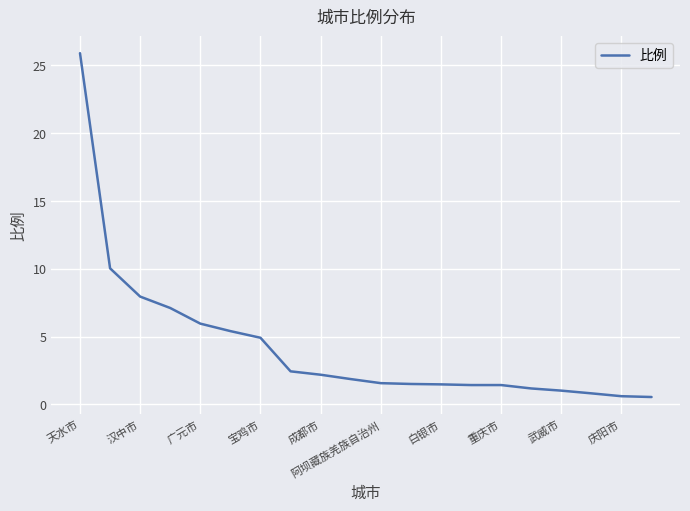

What is the minimum value shown in the chart?

0.6